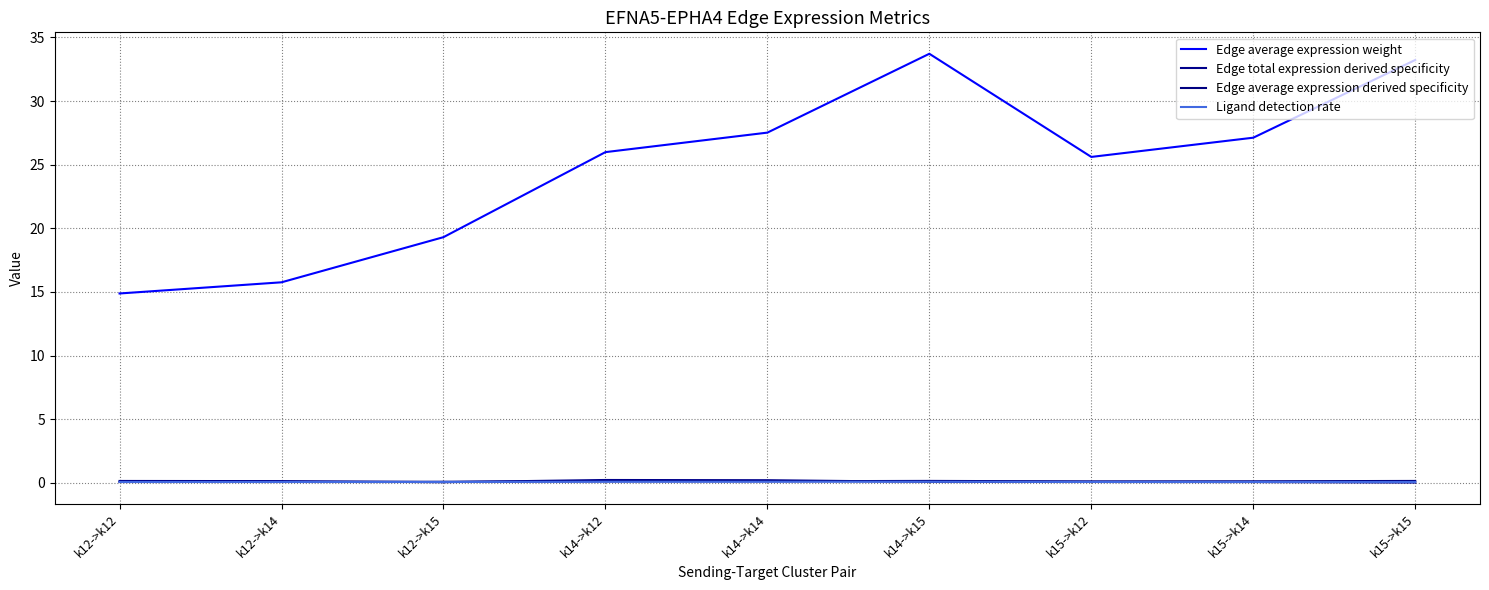

Which series has the widest spread of values?

Edge average expression weight